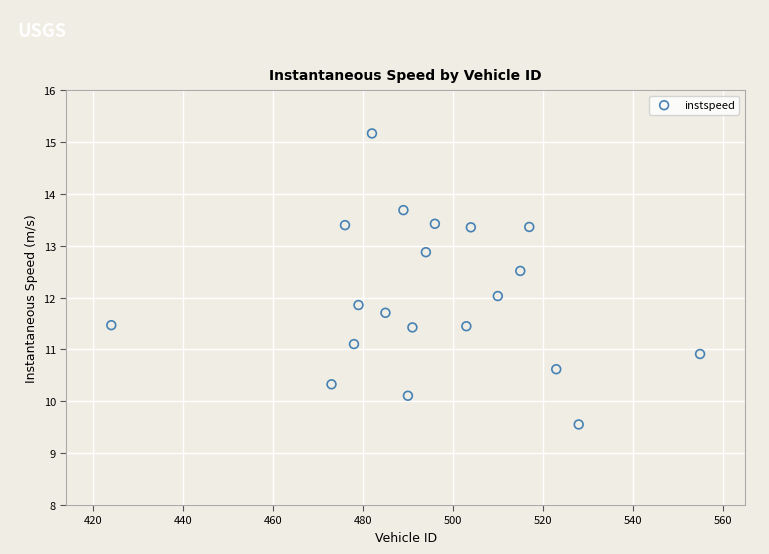

What is the range of X values (max minus min)?

131.0